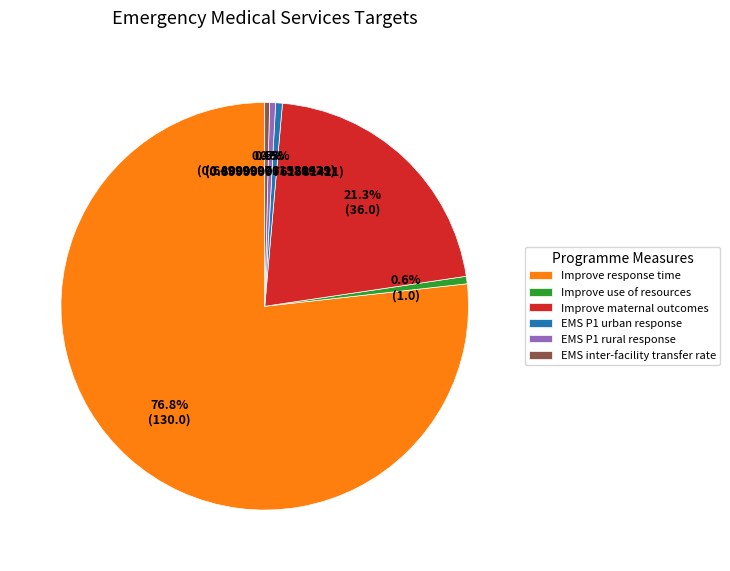

Which slice is the largest?

Improve response time